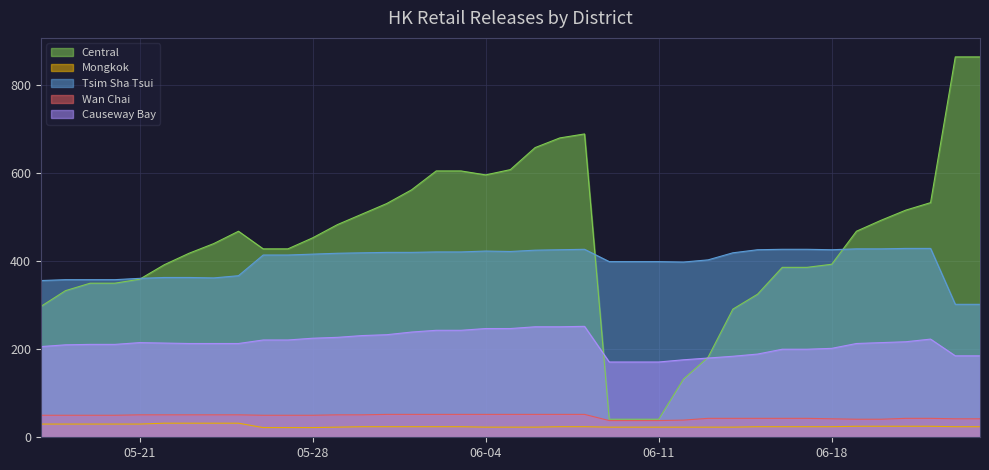

Reading left to right, transcribe all the data shown in this chart.

Central: 297	333	350	350	359	392	418	440	468	428	428	453	483	507	531	562	605	605	596	608	658	680	689	41	41	41	132	182	291	325	386	386	393	468	493	516	533	864	864
Mongkok: 30	30	30	30	30	32	32	32	32	22	22	22	23	24	24	24	24	24	23	23	23	24	24	23	23	23	23	23	23	24	24	24	24	25	25	25	25	24	24
Tsim Sha Tsui: 356	358	358	358	361	363	363	362	367	414	414	416	418	419	420	420	421	421	423	422	425	426	427	399	399	399	398	403	419	426	427	427	426	428	428	429	429	302	302
Wan Chai: 50	50	50	50	51	51	51	51	51	50	50	50	51	51	52	52	52	52	52	52	52	52	52	38	38	38	39	43	43	43	43	43	42	41	41	43	43	42	42
Causeway Bay: 206	210	211	211	215	214	213	213	213	221	221	225	227	231	233	239	243	243	247	247	251	251	252	171	171	171	176	180	184	189	200	200	202	213	215	217	223	185	185